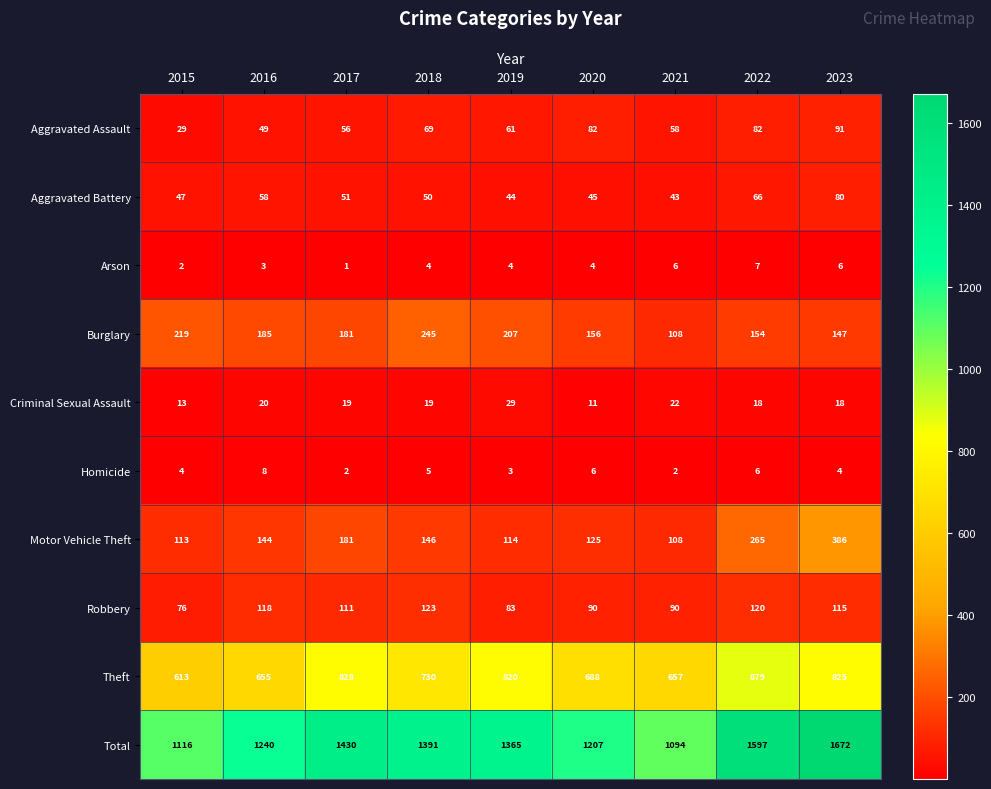

How many series are shown in this chart?

10